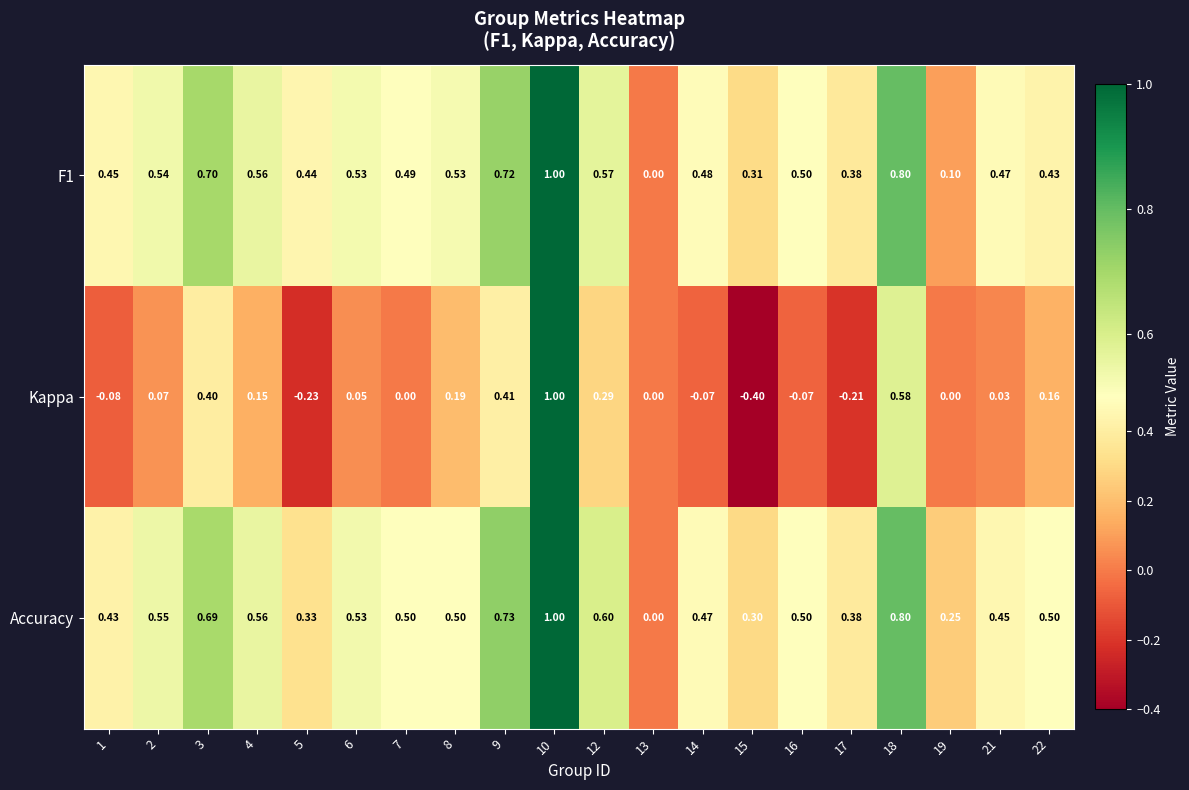

Between 12 and 21, which series saw the biggest shift?

Kappa